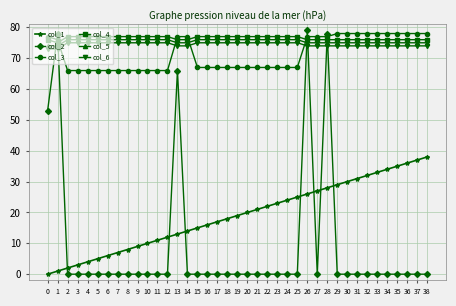

Does the chart display data point markers on the line(s)?

Yes